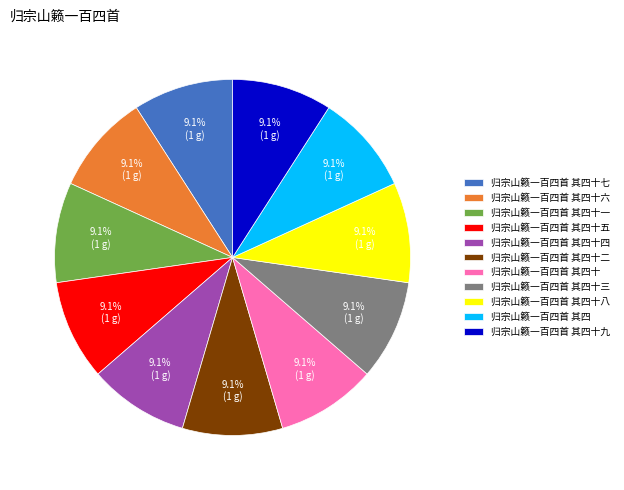

How many slices are in this pie chart?

11